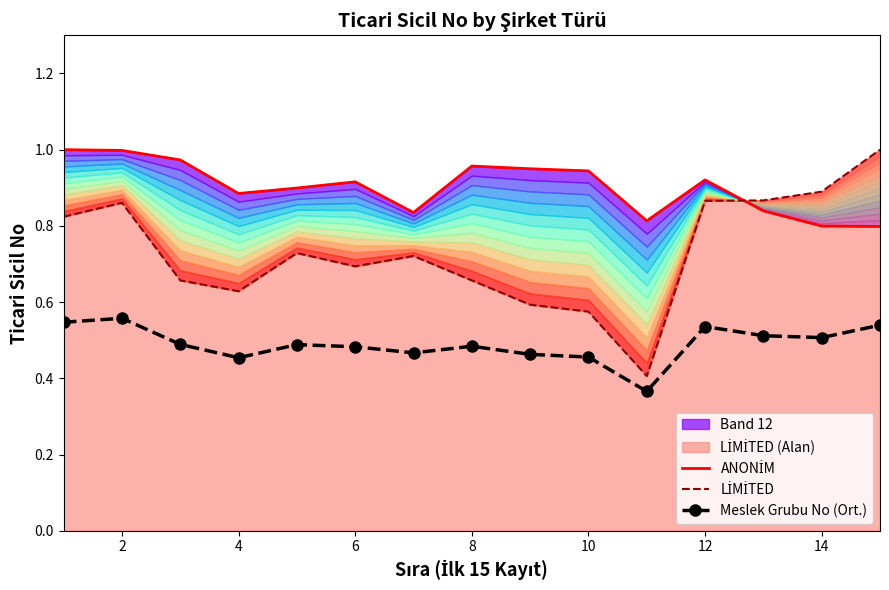

What is the value of the Meslek Grubu No (Ort.) point at the 1st from the left?

0.5